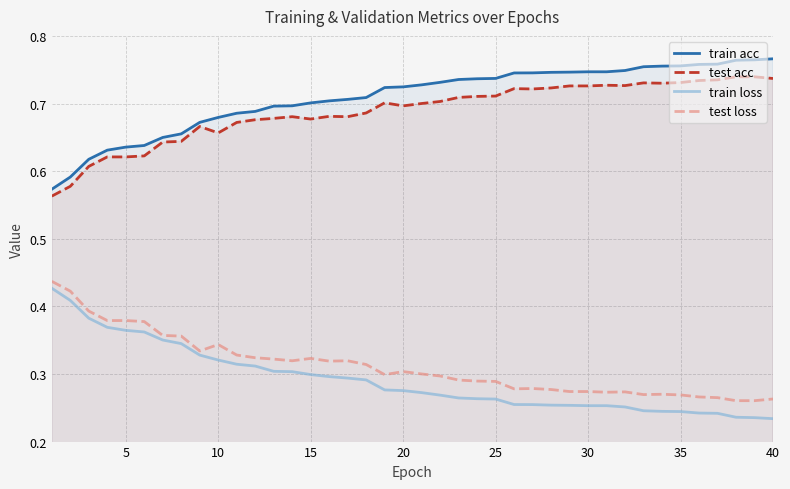

Count the train loss values in the range 0 to 1.

40